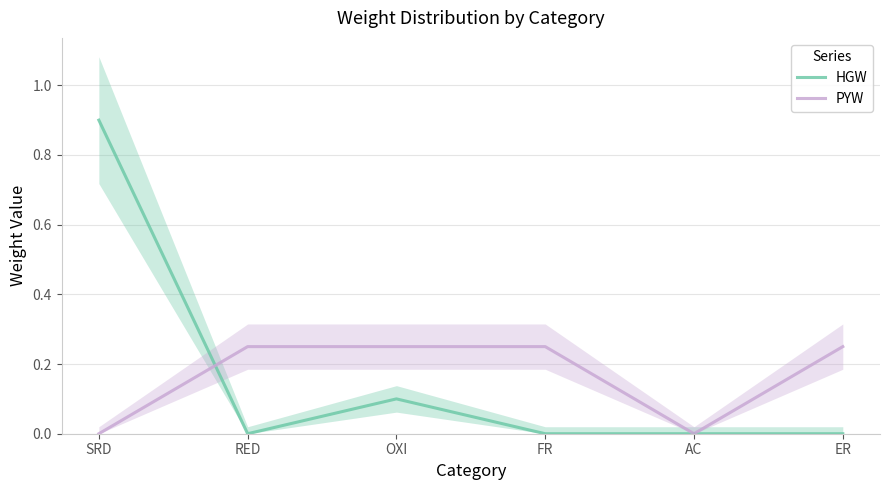

How many values in HGW are above zero?

2